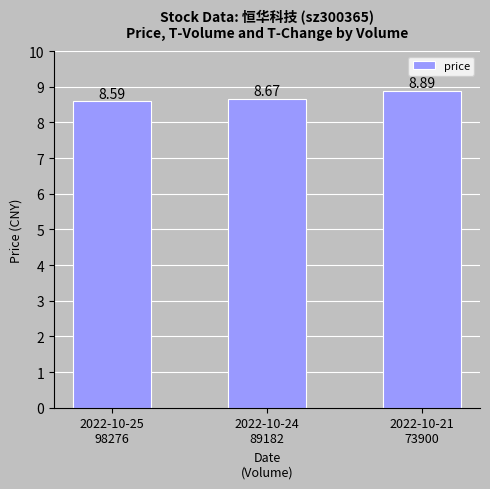

The chart shows a value of 2.5 at 2022-10-25
98276. True or false?

False